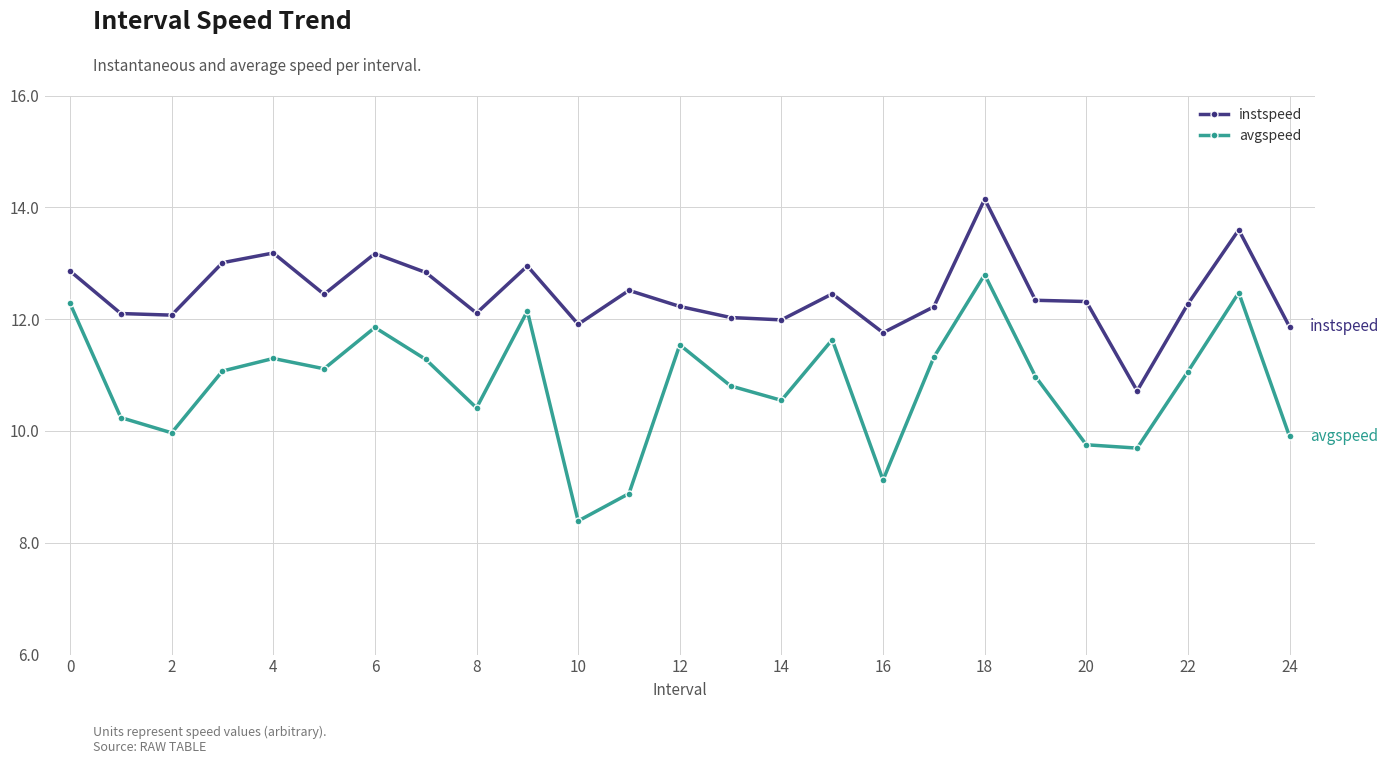

List the series in order of their peak value, lowest first.

avgspeed, instspeed